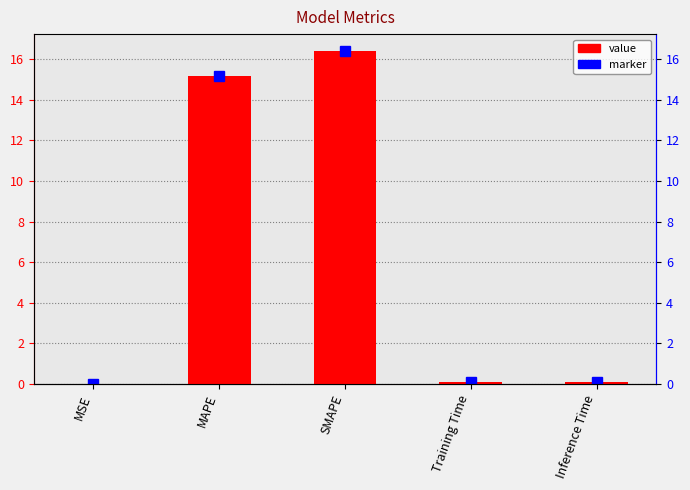

What is the difference between the maximum and minimum values?

16.4